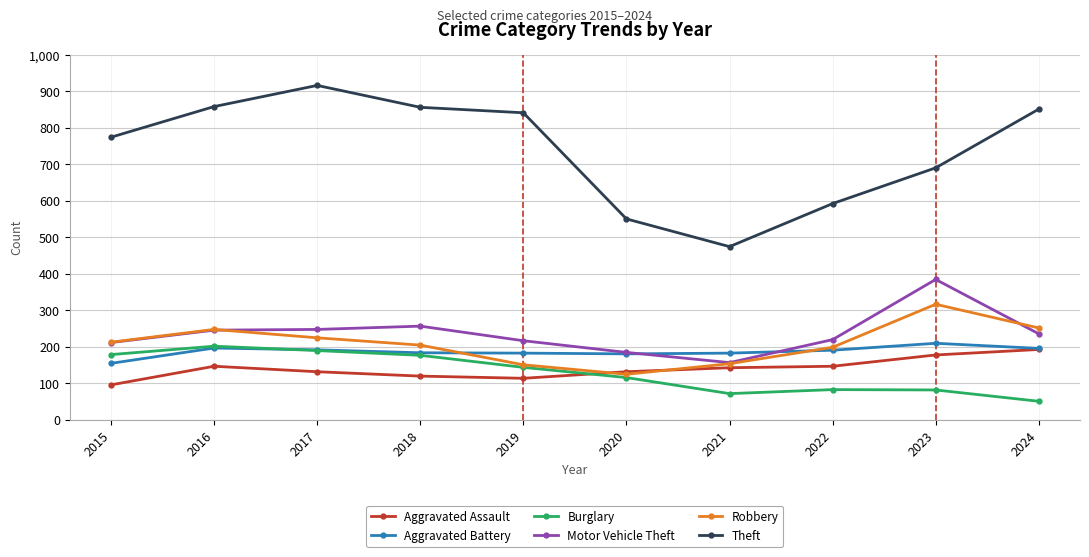

What is the average value of the Theft series?

740